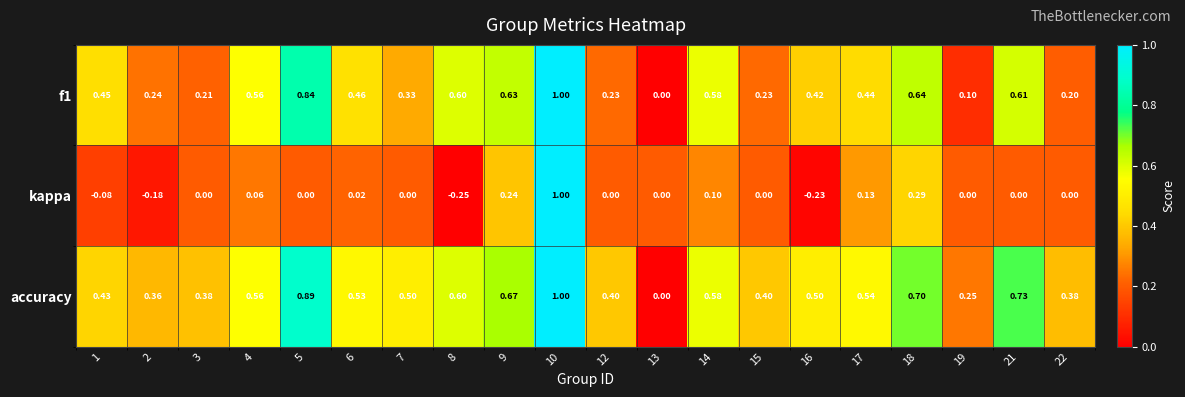

Is the value of accuracy at 2 greater than the value of kappa at 9?

Yes